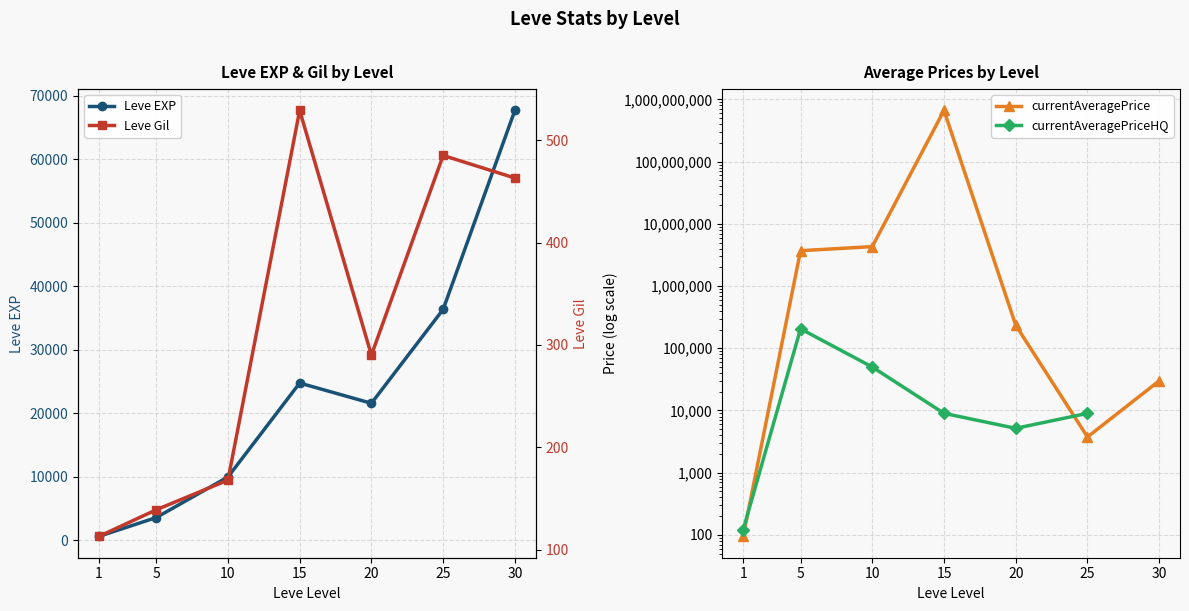

What is the total value across all series at 5?

3911988.9